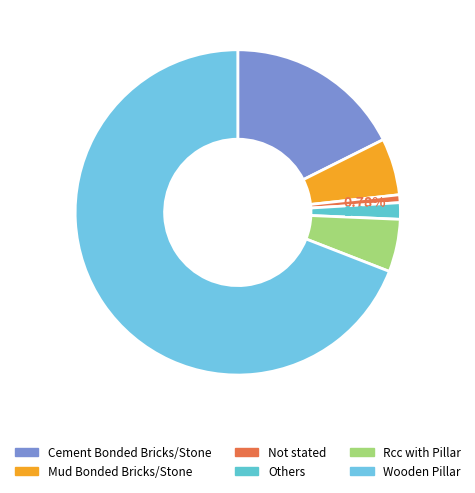

Approximately how many times larger is the value at Rcc with Pillar compared to Cement Bonded Bricks/Stone?

0.3